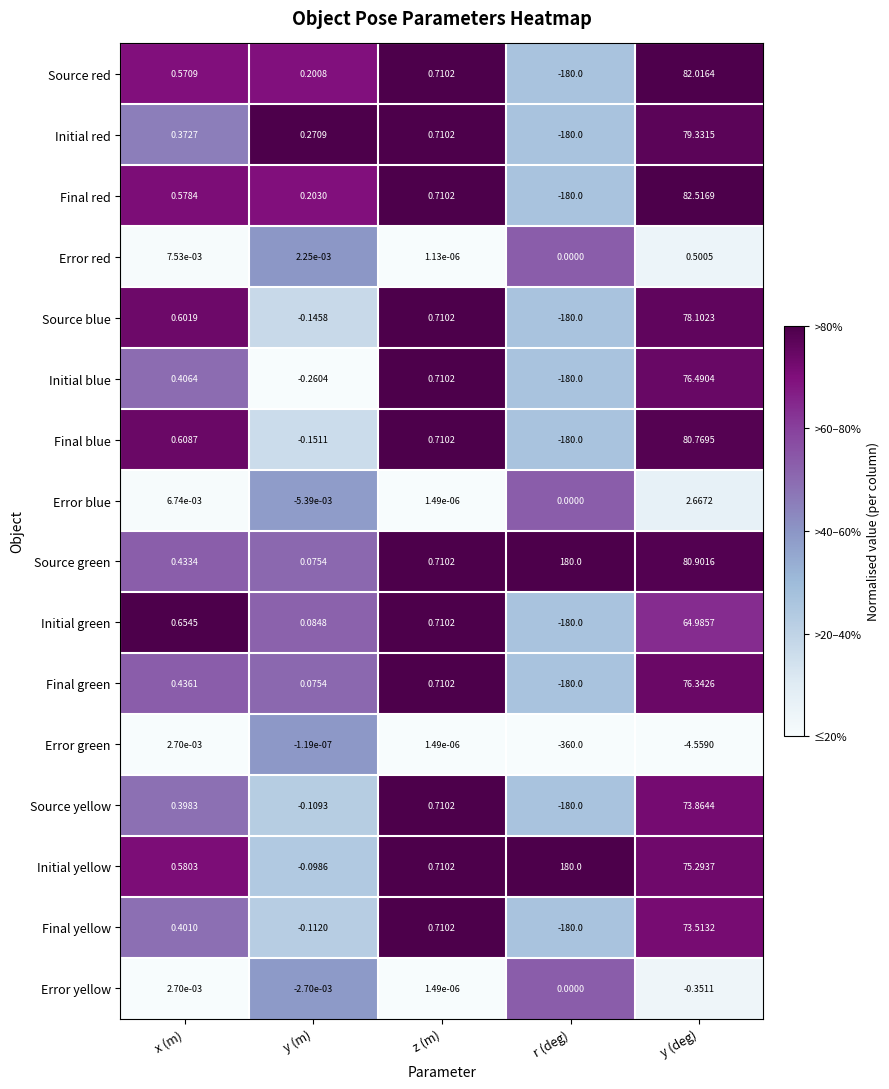

Rank the categories by Source yellow value from lowest to highest.

r (deg), y (m), x (m), z (m), y (deg)